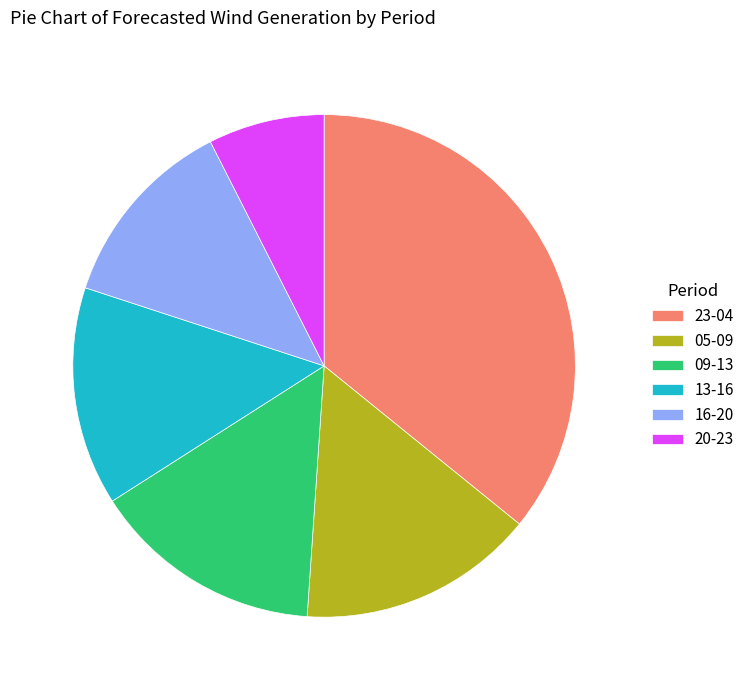

Is there any slice that represents more than half of the pie?

No